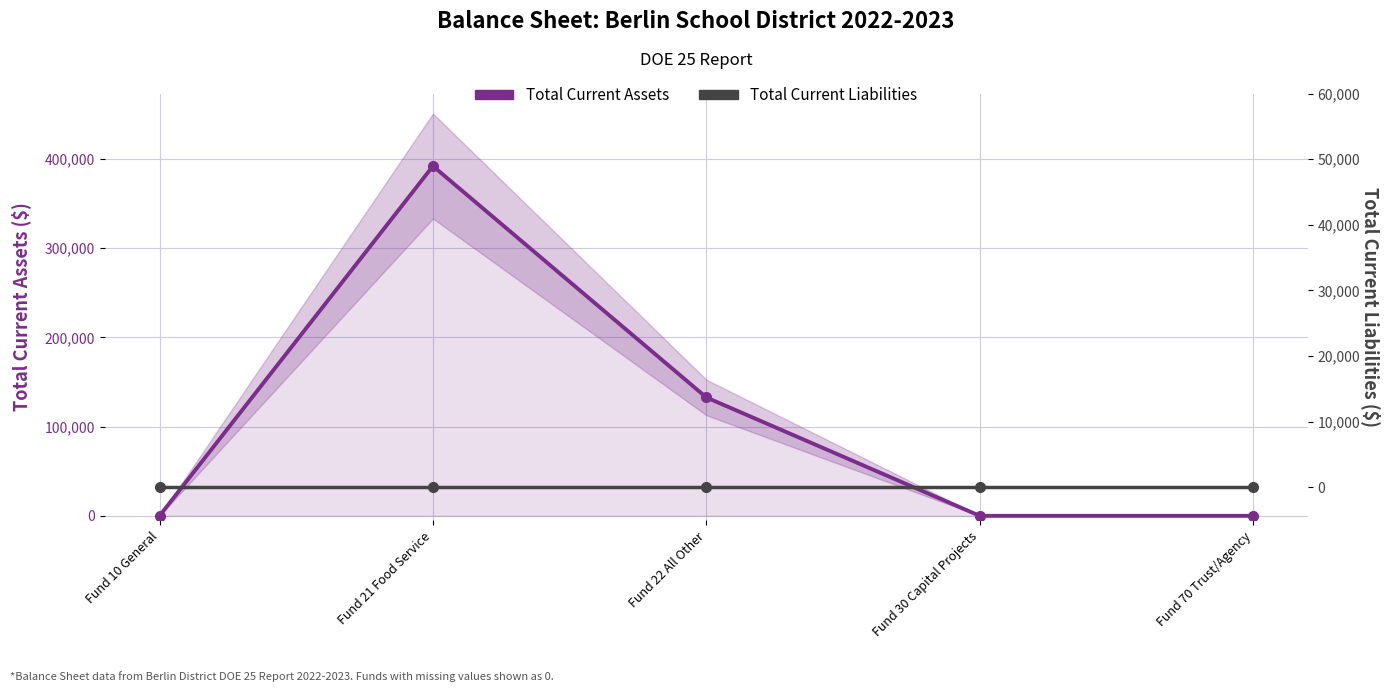

Which category has the highest value across all series?

Fund 21 Food Service